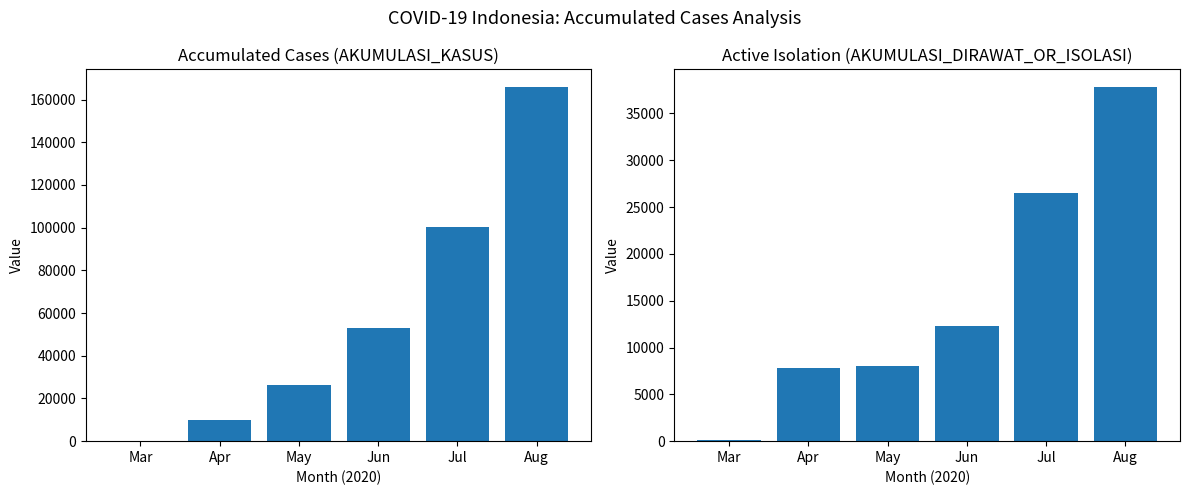

Between Apr and Jun, which series saw the biggest shift?

AKUMULASI_KASUS